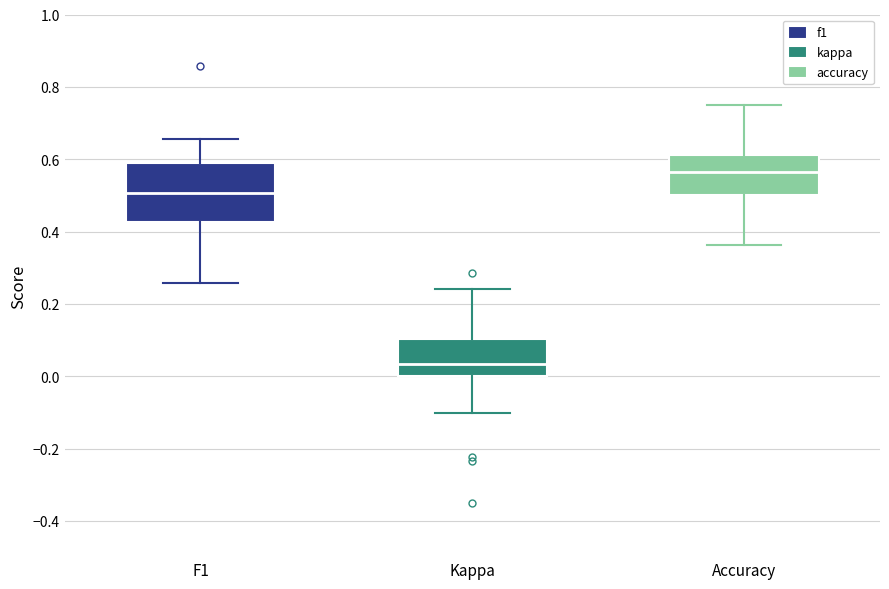

Reading left to right, transcribe this box plot: for each box, give where its median line is, the range the box spans, and where its two whiskers end, as read against the y-axis. The values are not printed on the chart, so give them approximately, as read against the axis.

F1: median 0.50, box 0.42 to 0.60, whiskers 0.26 to 0.66
Kappa: median 0.04, box 0.00 to 0.10, whiskers -0.10 to 0.24
Accuracy: median 0.56, box 0.50 to 0.62, whiskers 0.36 to 0.76